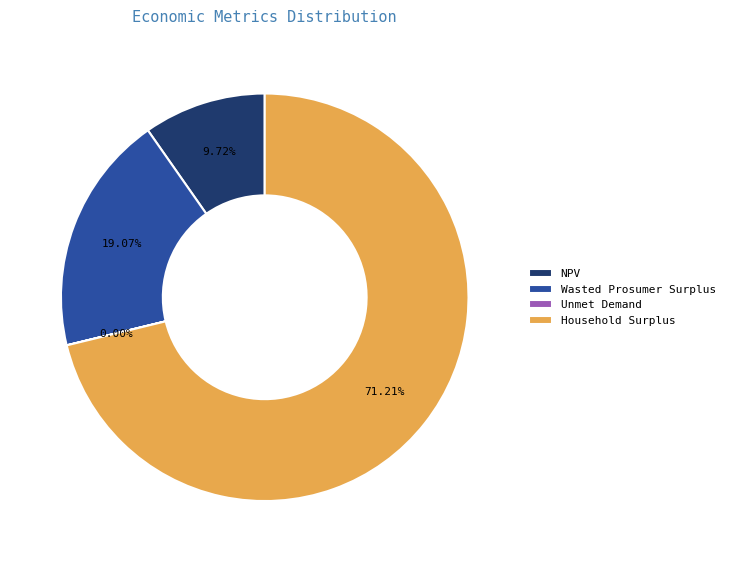

Approximately how many times larger is the value at Household Surplus compared to NPV?

7.3